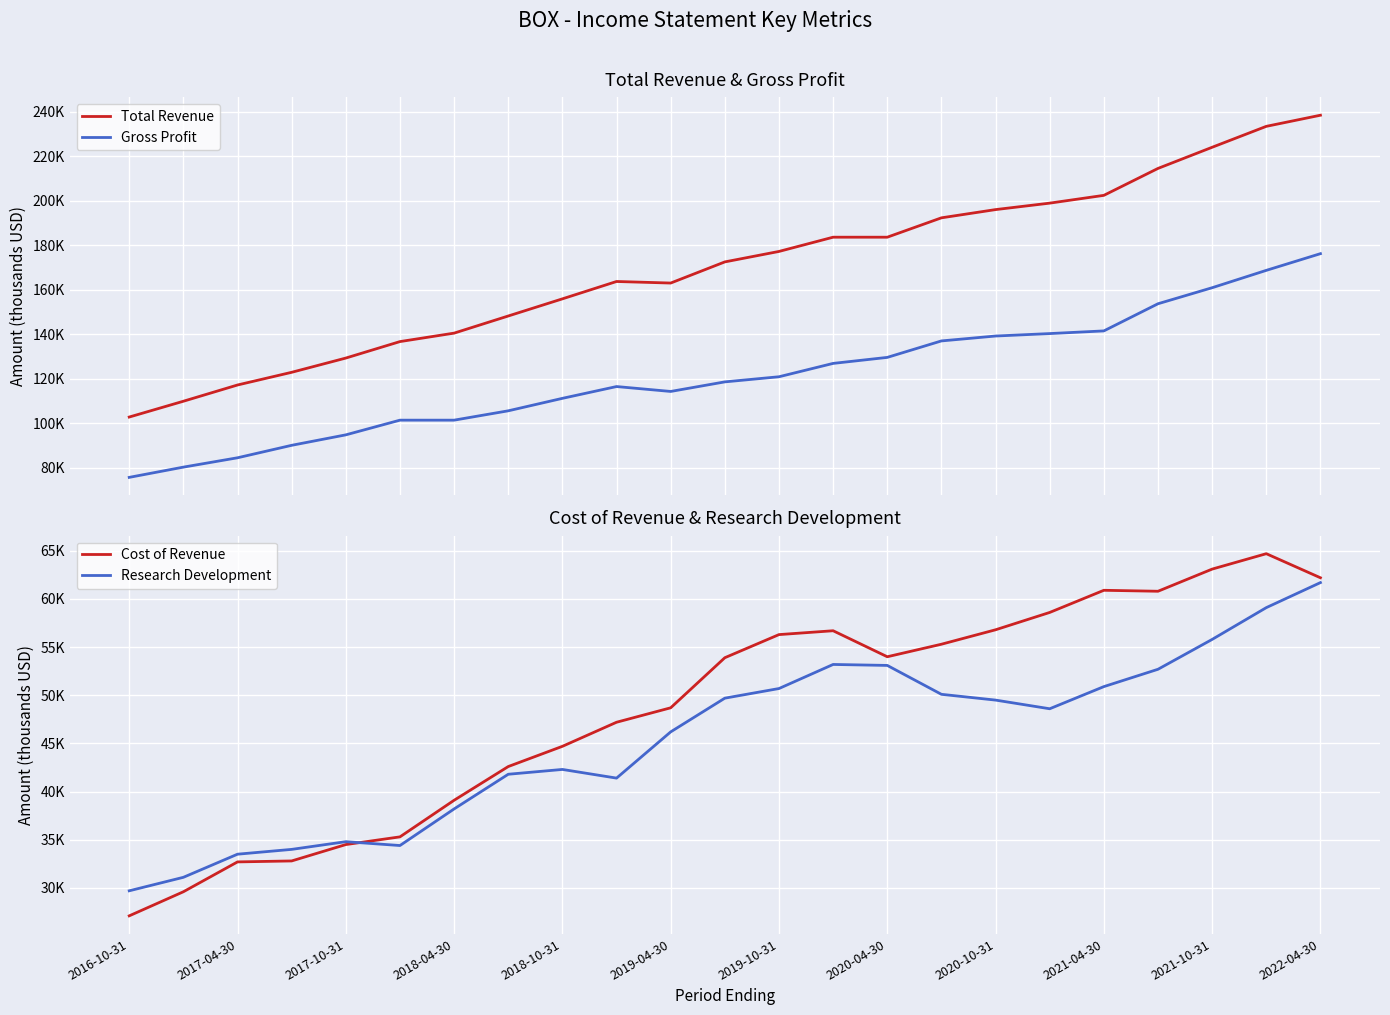

Reading left to right, transcribe all the data shown in this chart.

Total Revenue: 102800	109900	117200	122900	129300	136700	140500	148200	155900	163700	163000	172500	177200	183600	183600	192300	196000	198900	202400	214500	224000	233400	238400
Gross Profit: 75700	80300	84500	90100	94800	101400	101400	105600	111200	116500	114300	118600	120900	126900	129600	137000	139200	140300	141500	153700	160900	168700	176200
Cost of Revenue: 27100	29600	32700	32800	34500	35300	39100	42600	44700	47200	48700	53900	56300	56700	54000	55300	56800	58600	60900	60800	63100	64700	62200
Research Development: 29700	31100	33500	34000	34800	34400	38200	41800	42300	41400	46200	49700	50700	53200	53100	50100	49500	48600	50900	52700	55800	59100	61700